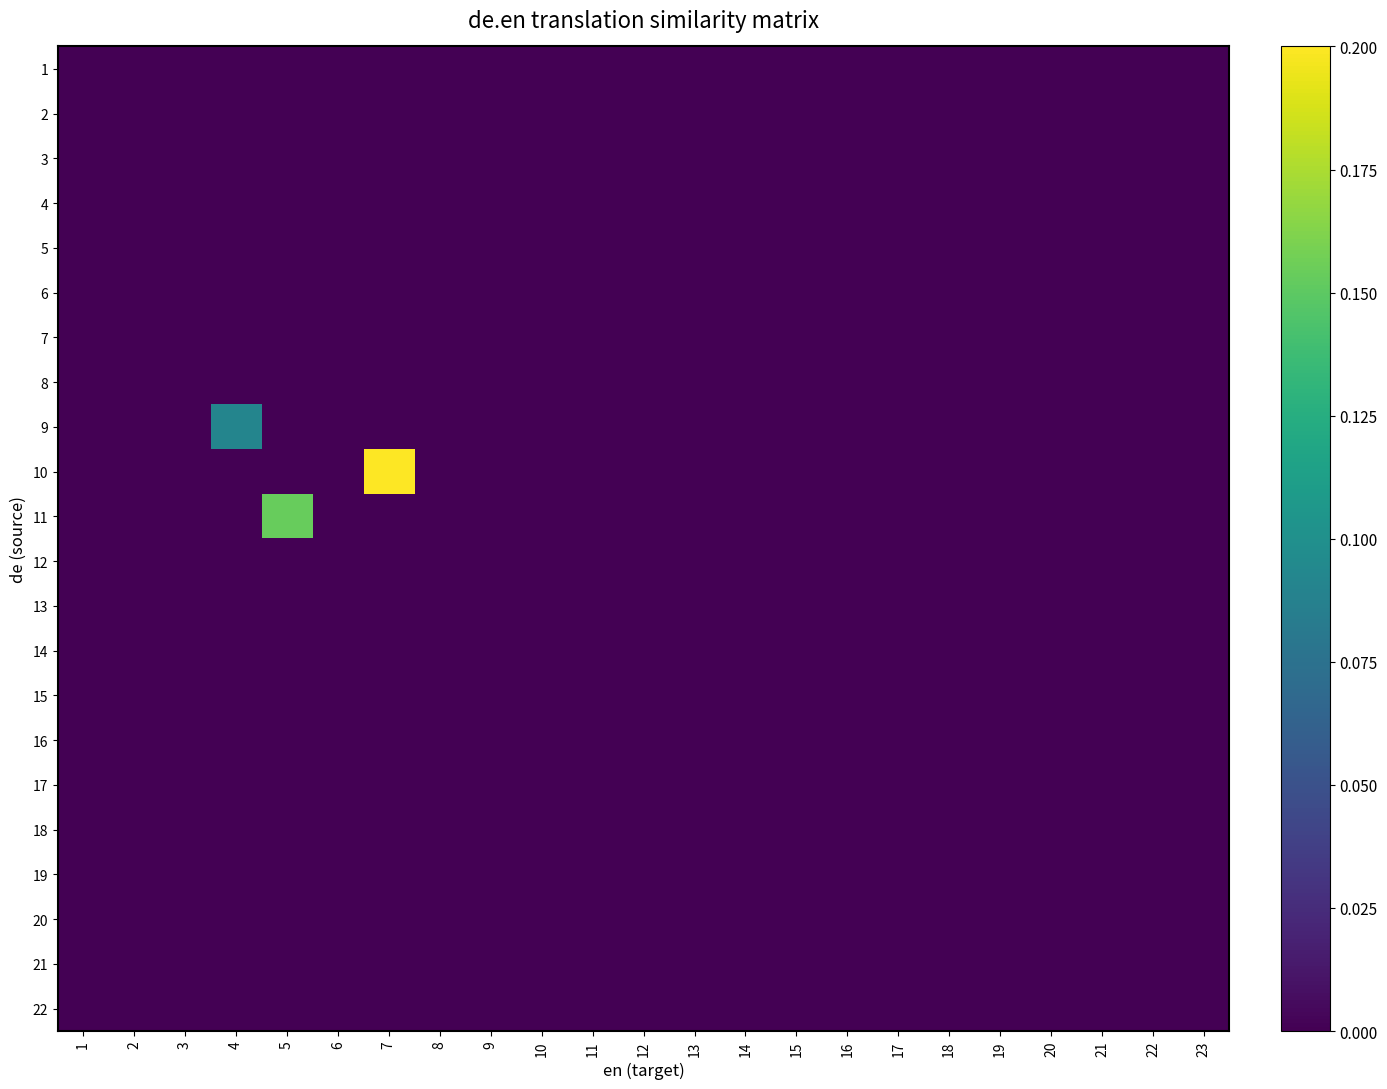

Reading right to left, extract all data points from this chart.

1: 23=0.0	22=0.0	21=0.0	20=0.0	19=0.0	18=0.0	17=0.0	16=0.0	15=0.0	14=0.0	13=0.0	12=0.0	11=0.0	10=0.0	9=0.0	8=0.0	7=0.0	6=0.0	5=0.0	4=0.0	3=0.0	2=0.0	1=0.0
2: 23=0.0	22=0.0	21=0.0	20=0.0	19=0.0	18=0.0	17=0.0	16=0.0	15=0.0	14=0.0	13=0.0	12=0.0	11=0.0	10=0.0	9=0.0	8=0.0	7=0.0	6=0.0	5=0.0	4=0.0	3=0.0	2=0.0	1=0.0
3: 23=0.0	22=0.0	21=0.0	20=0.0	19=0.0	18=0.0	17=0.0	16=0.0	15=0.0	14=0.0	13=0.0	12=0.0	11=0.0	10=0.0	9=0.0	8=0.0	7=0.0	6=0.0	5=0.0	4=0.0	3=0.0	2=0.0	1=0.0
4: 23=0.0	22=0.0	21=0.0	20=0.0	19=0.0	18=0.0	17=0.0	16=0.0	15=0.0	14=0.0	13=0.0	12=0.0	11=0.0	10=0.0	9=0.0	8=0.0	7=0.0	6=0.0	5=0.0	4=0.0	3=0.0	2=0.0	1=0.0
5: 23=0.0	22=0.0	21=0.0	20=0.0	19=0.0	18=0.0	17=0.0	16=0.0	15=0.0	14=0.0	13=0.0	12=0.0	11=0.0	10=0.0	9=0.0	8=0.0	7=0.0	6=0.0	5=0.0	4=0.0	3=0.0	2=0.0	1=0.0
6: 23=0.0	22=0.0	21=0.0	20=0.0	19=0.0	18=0.0	17=0.0	16=0.0	15=0.0	14=0.0	13=0.0	12=0.0	11=0.0	10=0.0	9=0.0	8=0.0	7=0.0	6=0.0	5=0.0	4=0.0	3=0.0	2=0.0	1=0.0
7: 23=0.0	22=0.0	21=0.0	20=0.0	19=0.0	18=0.0	17=0.0	16=0.0	15=0.0	14=0.0	13=0.0	12=0.0	11=0.0	10=0.0	9=0.0	8=0.0	7=0.0	6=0.0	5=0.0	4=0.0	3=0.0	2=0.0	1=0.0
8: 23=0.0	22=0.0	21=0.0	20=0.0	19=0.0	18=0.0	17=0.0	16=0.0	15=0.0	14=0.0	13=0.0	12=0.0	11=0.0	10=0.0	9=0.0	8=0.0	7=0.0	6=0.0	5=0.0	4=0.0	3=0.0	2=0.0	1=0.0
9: 23=0.0	22=0.0	21=0.0	20=0.0	19=0.0	18=0.0	17=0.0	16=0.0	15=0.0	14=0.0	13=0.0	12=0.0	11=0.0	10=0.0	9=0.0	8=0.0	7=0.0	6=0.0	5=0.0	4=0.1	3=0.0	2=0.0	1=0.0
10: 23=0.0	22=0.0	21=0.0	20=0.0	19=0.0	18=0.0	17=0.0	16=0.0	15=0.0	14=0.0	13=0.0	12=0.0	11=0.0	10=0.0	9=0.0	8=0.0	7=0.2	6=0.0	5=0.0	4=0.0	3=0.0	2=0.0	1=0.0
11: 23=0.0	22=0.0	21=0.0	20=0.0	19=0.0	18=0.0	17=0.0	16=0.0	15=0.0	14=0.0	13=0.0	12=0.0	11=0.0	10=0.0	9=0.0	8=0.0	7=0.0	6=0.0	5=0.2	4=0.0	3=0.0	2=0.0	1=0.0
12: 23=0.0	22=0.0	21=0.0	20=0.0	19=0.0	18=0.0	17=0.0	16=0.0	15=0.0	14=0.0	13=0.0	12=0.0	11=0.0	10=0.0	9=0.0	8=0.0	7=0.0	6=0.0	5=0.0	4=0.0	3=0.0	2=0.0	1=0.0
13: 23=0.0	22=0.0	21=0.0	20=0.0	19=0.0	18=0.0	17=0.0	16=0.0	15=0.0	14=0.0	13=0.0	12=0.0	11=0.0	10=0.0	9=0.0	8=0.0	7=0.0	6=0.0	5=0.0	4=0.0	3=0.0	2=0.0	1=0.0
14: 23=0.0	22=0.0	21=0.0	20=0.0	19=0.0	18=0.0	17=0.0	16=0.0	15=0.0	14=0.0	13=0.0	12=0.0	11=0.0	10=0.0	9=0.0	8=0.0	7=0.0	6=0.0	5=0.0	4=0.0	3=0.0	2=0.0	1=0.0
15: 23=0.0	22=0.0	21=0.0	20=0.0	19=0.0	18=0.0	17=0.0	16=0.0	15=0.0	14=0.0	13=0.0	12=0.0	11=0.0	10=0.0	9=0.0	8=0.0	7=0.0	6=0.0	5=0.0	4=0.0	3=0.0	2=0.0	1=0.0
16: 23=0.0	22=0.0	21=0.0	20=0.0	19=0.0	18=0.0	17=0.0	16=0.0	15=0.0	14=0.0	13=0.0	12=0.0	11=0.0	10=0.0	9=0.0	8=0.0	7=0.0	6=0.0	5=0.0	4=0.0	3=0.0	2=0.0	1=0.0
17: 23=0.0	22=0.0	21=0.0	20=0.0	19=0.0	18=0.0	17=0.0	16=0.0	15=0.0	14=0.0	13=0.0	12=0.0	11=0.0	10=0.0	9=0.0	8=0.0	7=0.0	6=0.0	5=0.0	4=0.0	3=0.0	2=0.0	1=0.0
18: 23=0.0	22=0.0	21=0.0	20=0.0	19=0.0	18=0.0	17=0.0	16=0.0	15=0.0	14=0.0	13=0.0	12=0.0	11=0.0	10=0.0	9=0.0	8=0.0	7=0.0	6=0.0	5=0.0	4=0.0	3=0.0	2=0.0	1=0.0
19: 23=0.0	22=0.0	21=0.0	20=0.0	19=0.0	18=0.0	17=0.0	16=0.0	15=0.0	14=0.0	13=0.0	12=0.0	11=0.0	10=0.0	9=0.0	8=0.0	7=0.0	6=0.0	5=0.0	4=0.0	3=0.0	2=0.0	1=0.0
20: 23=0.0	22=0.0	21=0.0	20=0.0	19=0.0	18=0.0	17=0.0	16=0.0	15=0.0	14=0.0	13=0.0	12=0.0	11=0.0	10=0.0	9=0.0	8=0.0	7=0.0	6=0.0	5=0.0	4=0.0	3=0.0	2=0.0	1=0.0
21: 23=0.0	22=0.0	21=0.0	20=0.0	19=0.0	18=0.0	17=0.0	16=0.0	15=0.0	14=0.0	13=0.0	12=0.0	11=0.0	10=0.0	9=0.0	8=0.0	7=0.0	6=0.0	5=0.0	4=0.0	3=0.0	2=0.0	1=0.0
22: 23=0.0	22=0.0	21=0.0	20=0.0	19=0.0	18=0.0	17=0.0	16=0.0	15=0.0	14=0.0	13=0.0	12=0.0	11=0.0	10=0.0	9=0.0	8=0.0	7=0.0	6=0.0	5=0.0	4=0.0	3=0.0	2=0.0	1=0.0